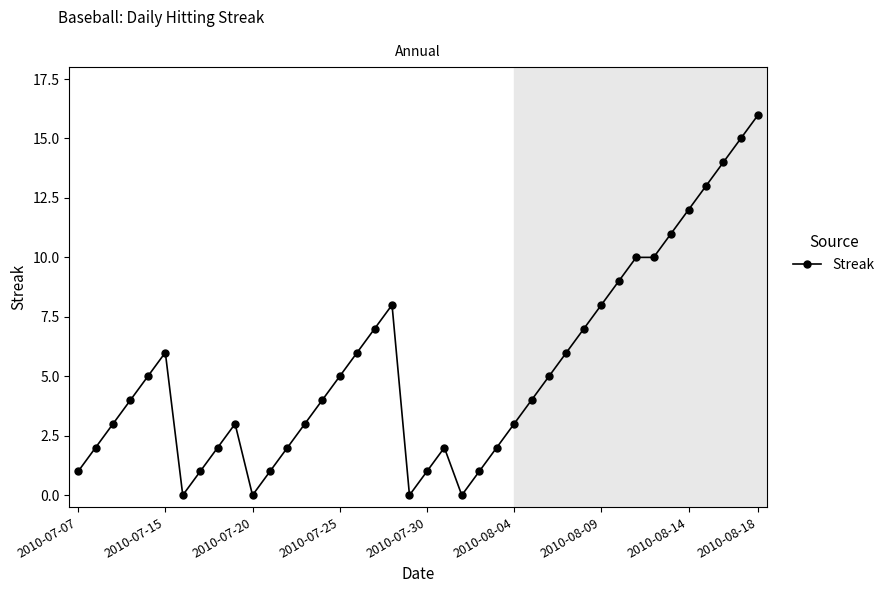

What is the value of the 33rd point from the left?

10